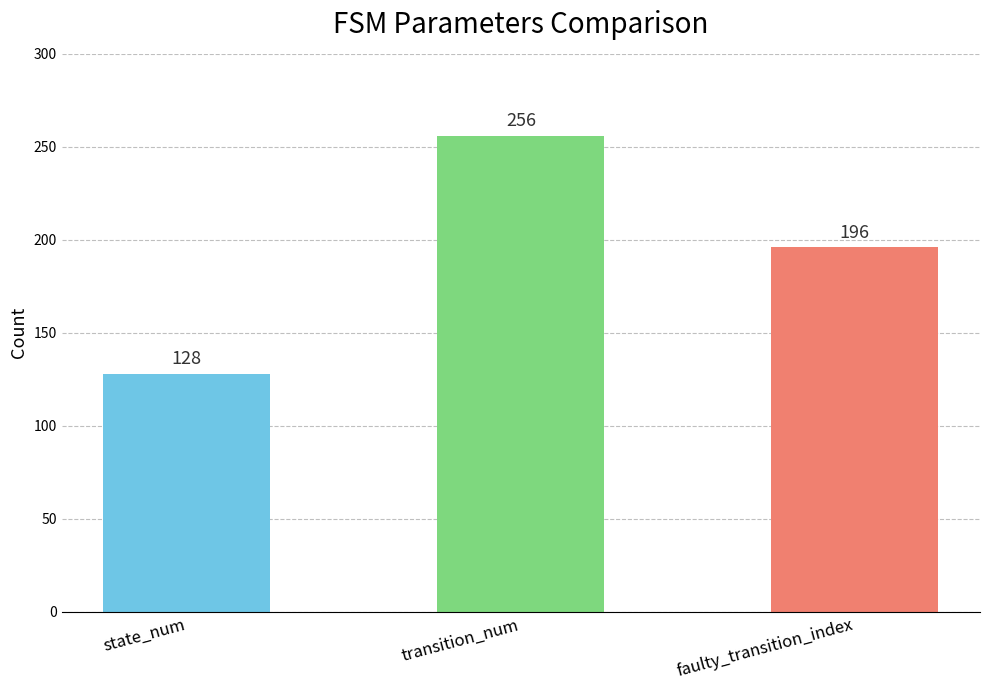

How many bars are there in each group?

3